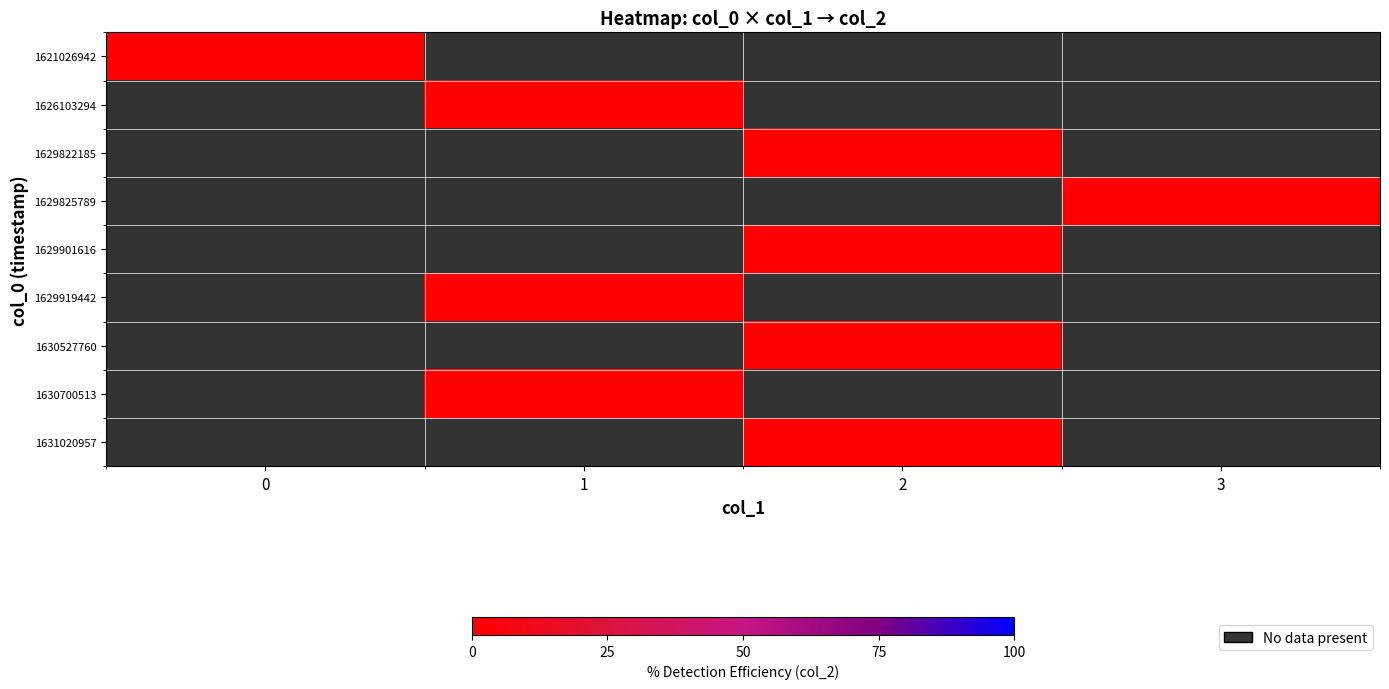

Reading left to right, extract all data points from this chart.

row_0: 0	-1	-1	-1
row_1: -1	0	-1	-1
row_2: -1	-1	0	-1
row_3: -1	-1	-1	0
row_4: -1	-1	0	-1
row_5: -1	0	-1	-1
row_6: -1	-1	0	-1
row_7: -1	0	-1	-1
row_8: -1	-1	0	-1